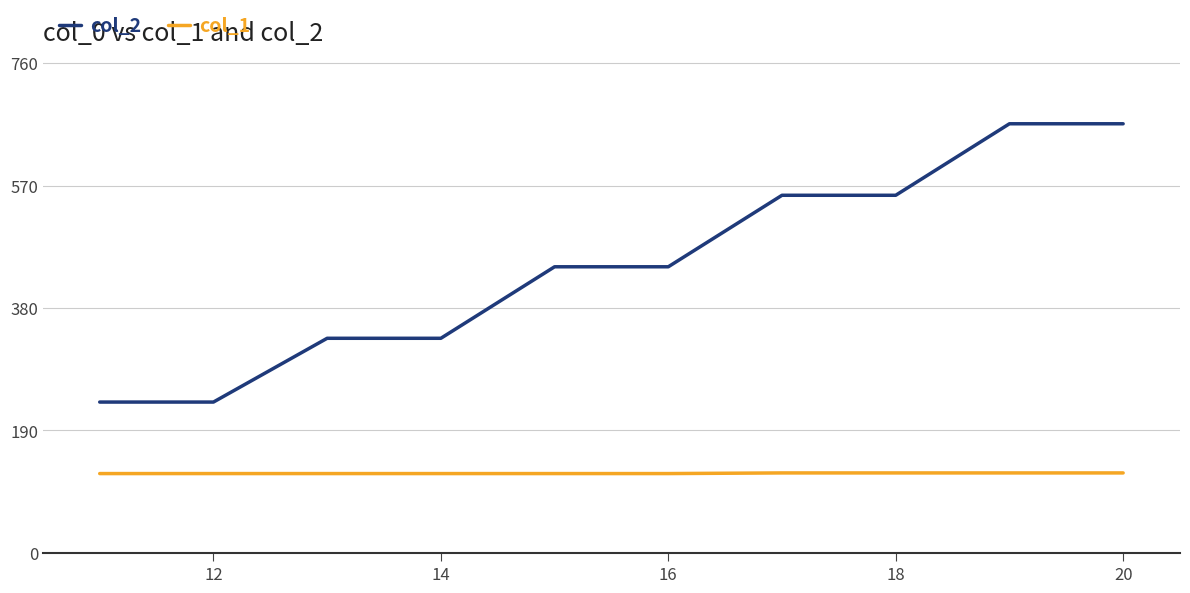

What is the smallest value displayed?

123